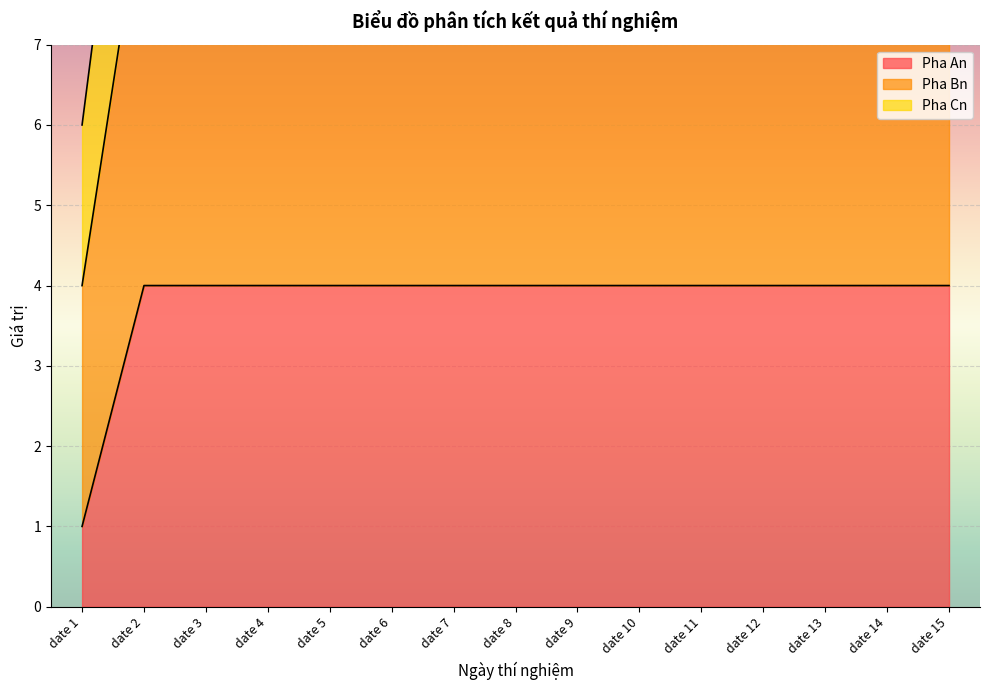

Reading left to right, list all the values displayed in this chart.

Pha An: date 1=1	date 2=4	date 3=4	date 4=4	date 5=4	date 6=4	date 7=4	date 8=4	date 9=4	date 10=4	date 11=4	date 12=4	date 13=4	date 14=4	date 15=4
Pha Bn: date 1=4	date 2=9	date 3=9	date 4=9	date 5=9	date 6=9	date 7=9	date 8=9	date 9=9	date 10=9	date 11=9	date 12=9	date 13=9	date 14=9	date 15=9
Pha Cn: date 1=6	date 2=12	date 3=12	date 4=12	date 5=12	date 6=12	date 7=12	date 8=12	date 9=12	date 10=12	date 11=12	date 12=12	date 13=12	date 14=12	date 15=12